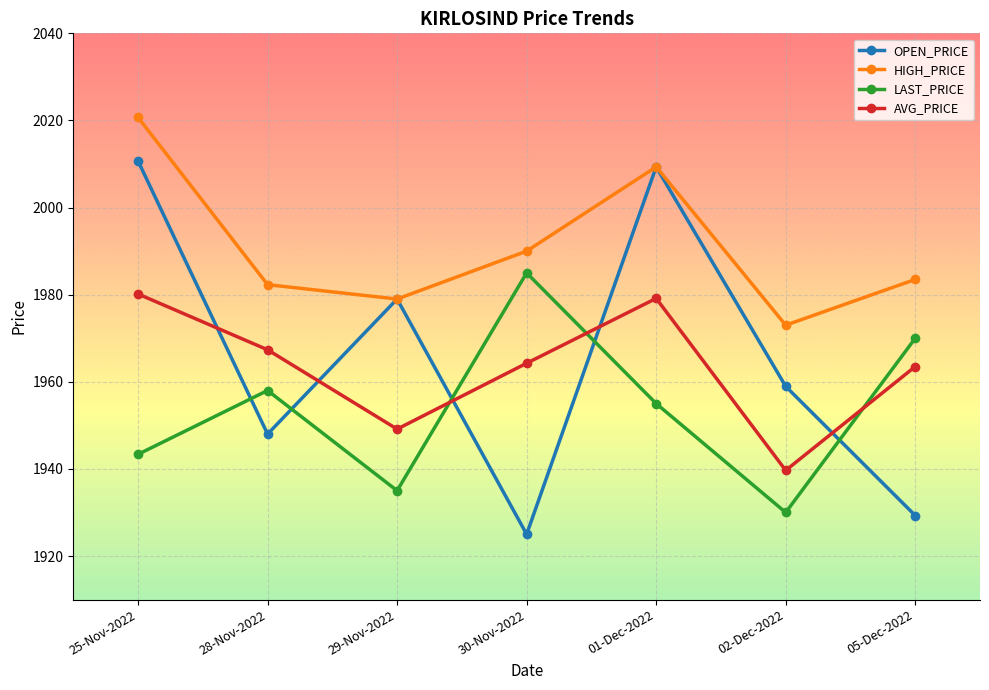

The HIGH_PRICE series shows 3521.7 at 30-Nov-2022. True or false?

False